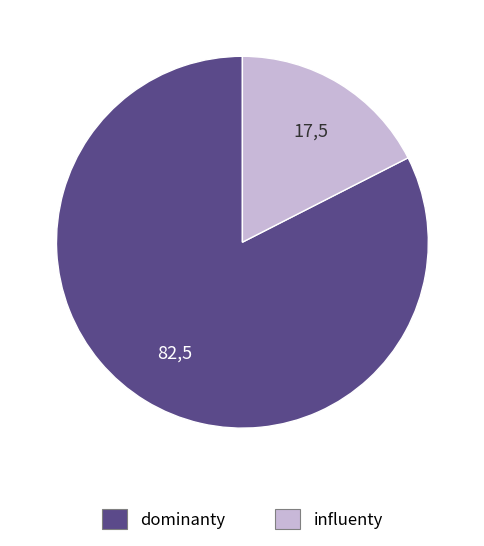

Which slice represents more than half of the pie?

dominanty